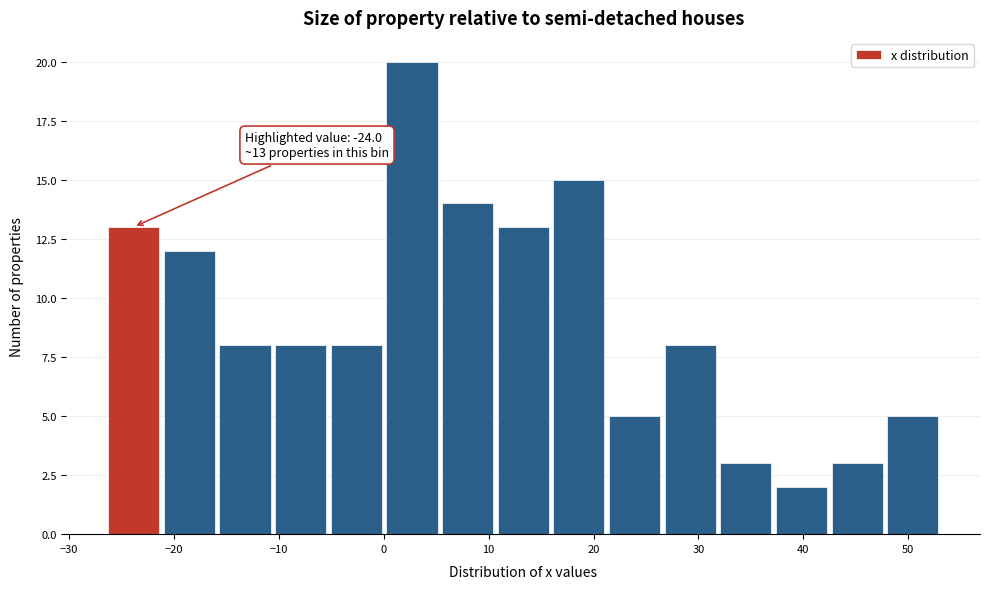

Over which range of the x-axis is the bar tallest?

0 to 5